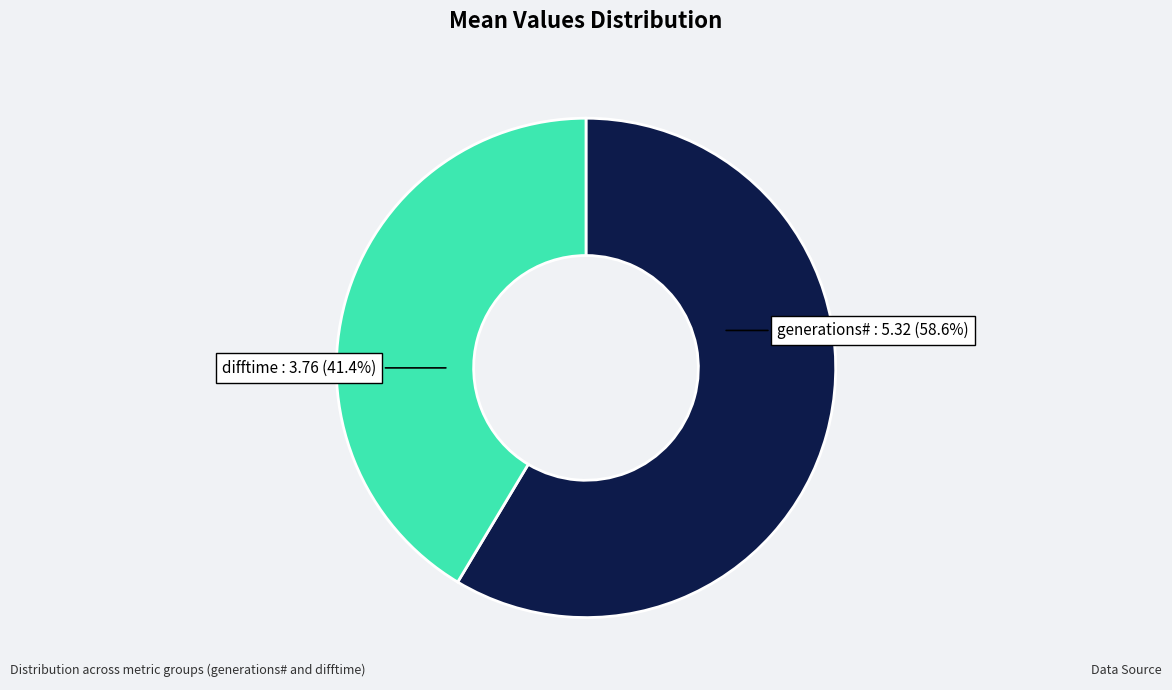

The difftime slice represents 32% of the pie. True or false?

False